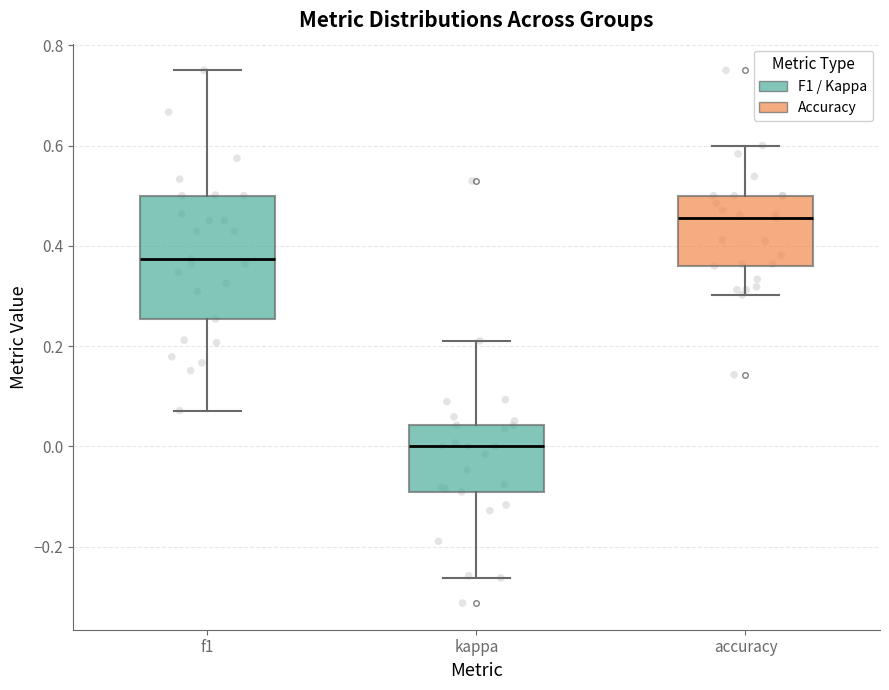

Which box's median line is the lowest?

kappa